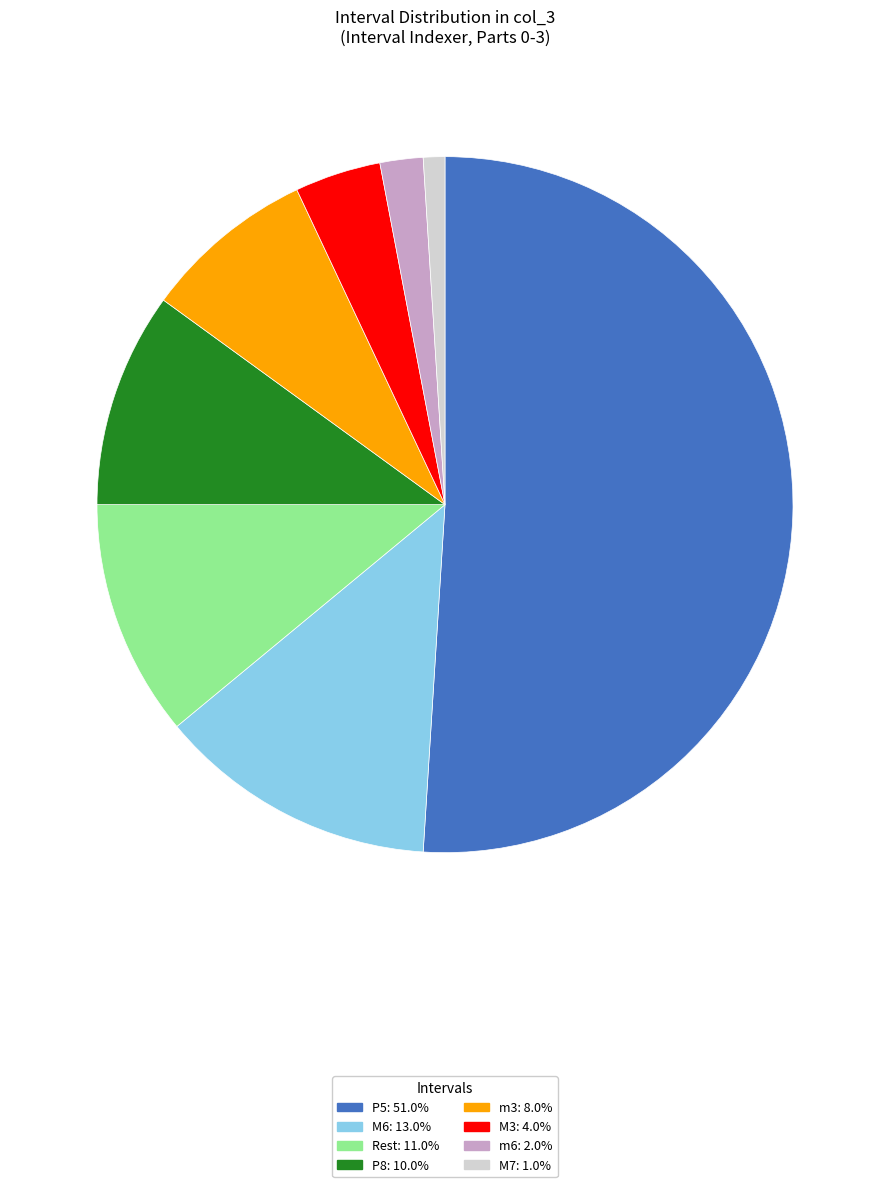

How many segments does this pie chart have?

8